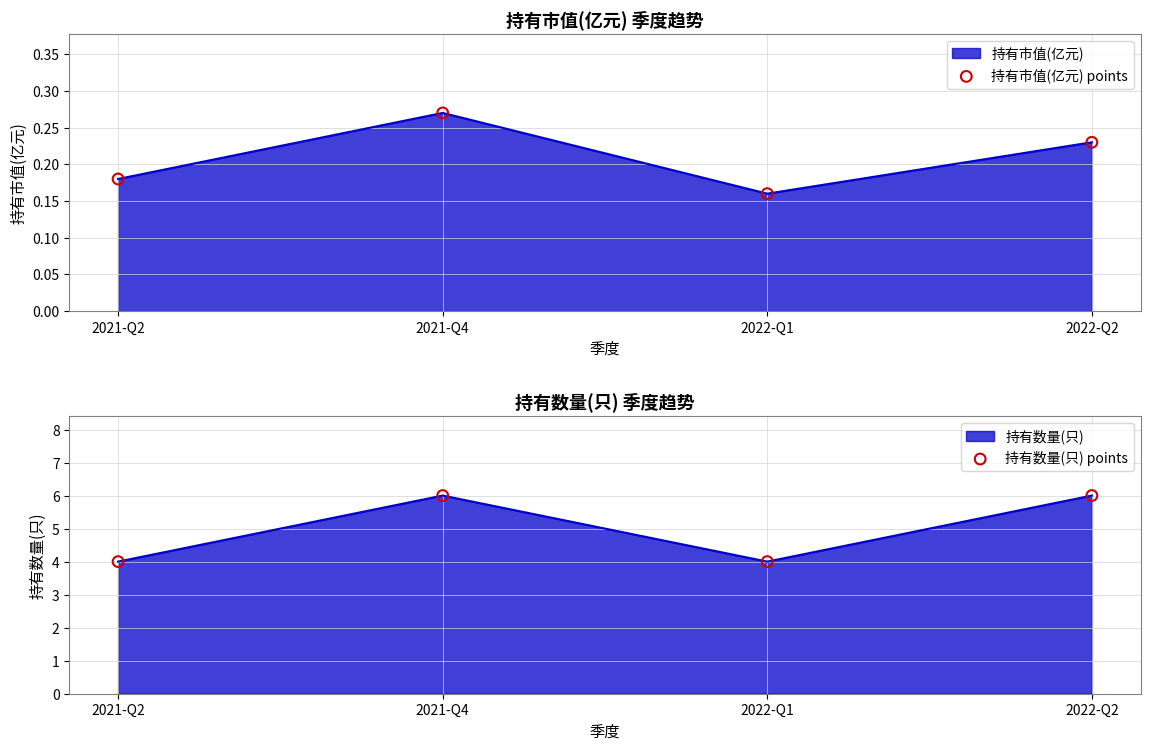

What is the total value across all series at 2022-Q1?

4.2